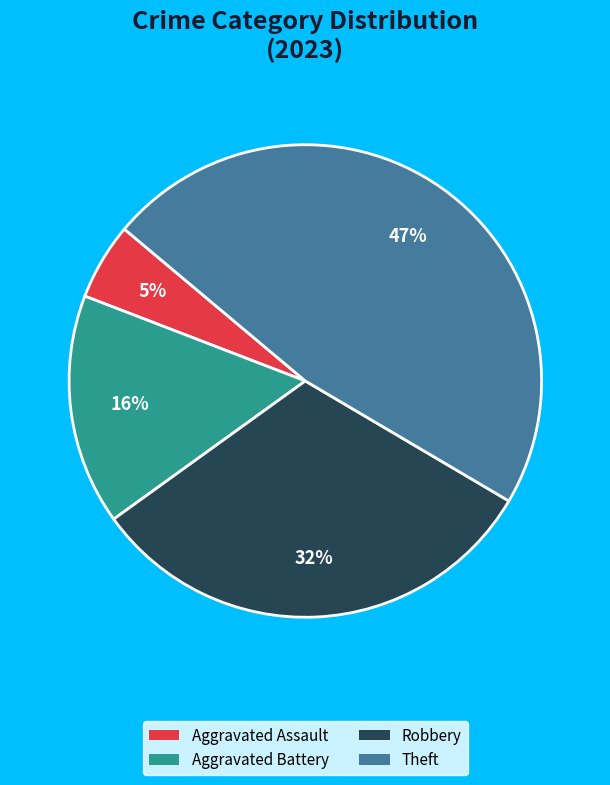

What is the ratio of the value at Aggravated Battery to the value at Theft?

0.3